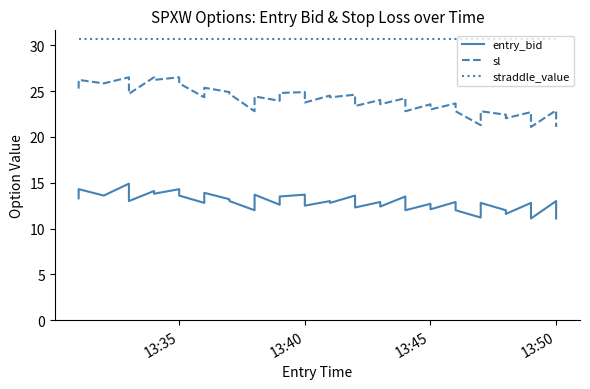

How many series are shown in this chart?

3